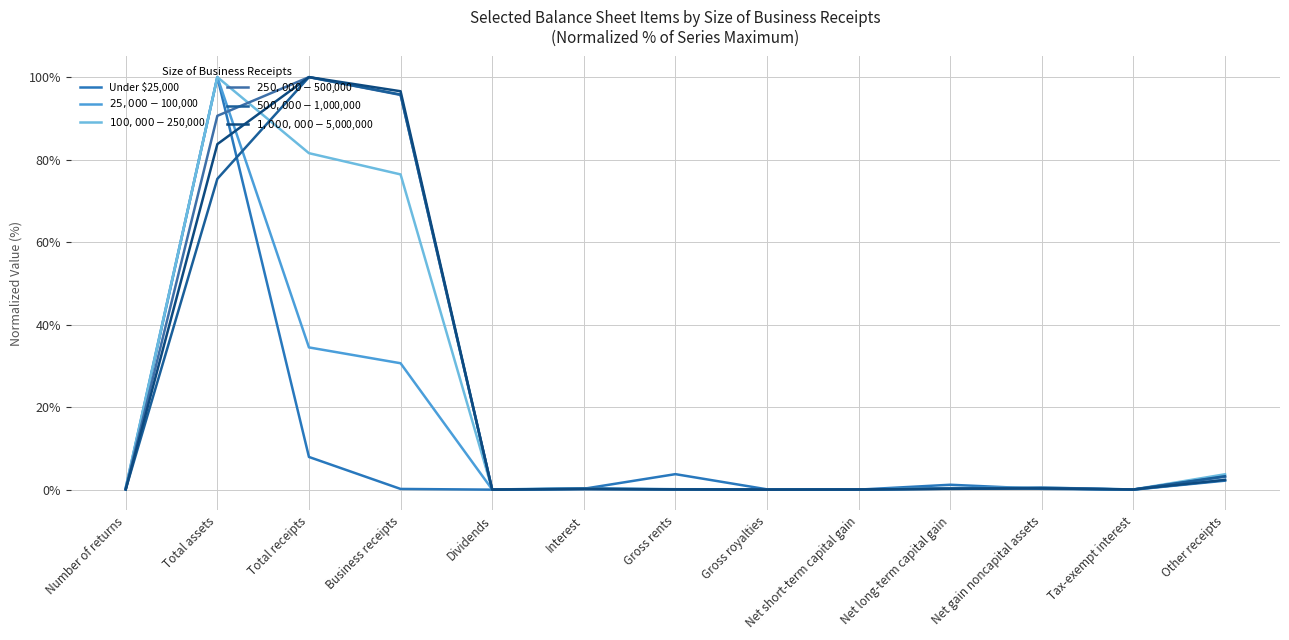

List the labels in order of $1,000,000-$5,000,000 value, largest first.

Total receipts, Business receipts, Total assets, Other receipts, Net gain noncapital assets, Net long-term capital gain, Interest, Gross rents, Tax-exempt interest, Net short-term capital gain, Number of returns, Dividends, Gross royalties